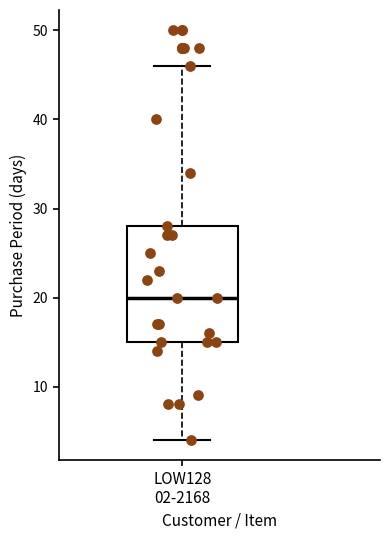

Where does the lower whisker of the box for LOW128 02-2168 end on the y-axis? The values are not printed on the chart, so give them approximately, as read against the axis.

4